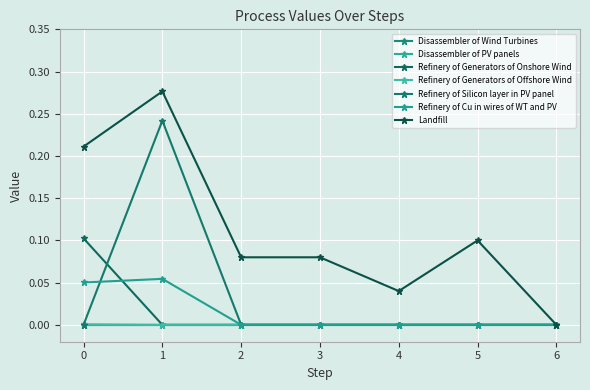

Is the value of Landfill at 1 greater than the value of Refinery of Silicon layer in PV panel at 2?

Yes